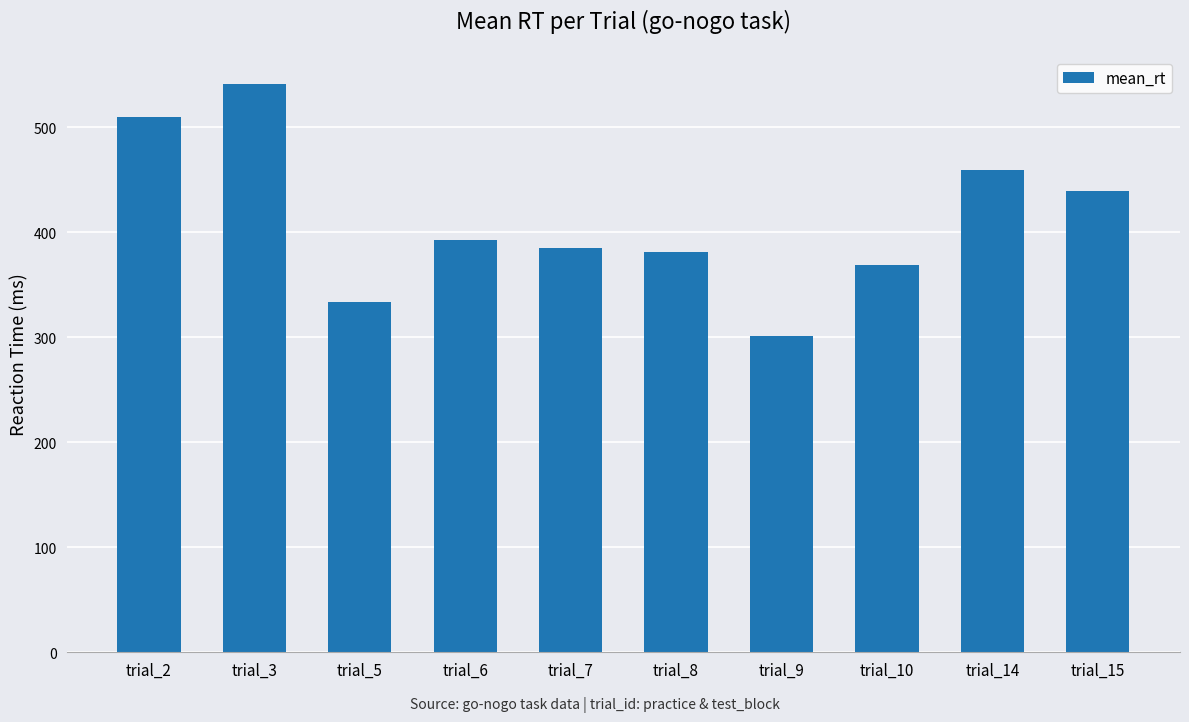

Reading left to right, extract all data points from this chart.

510	541	334	393	385	381	301	369	459	439